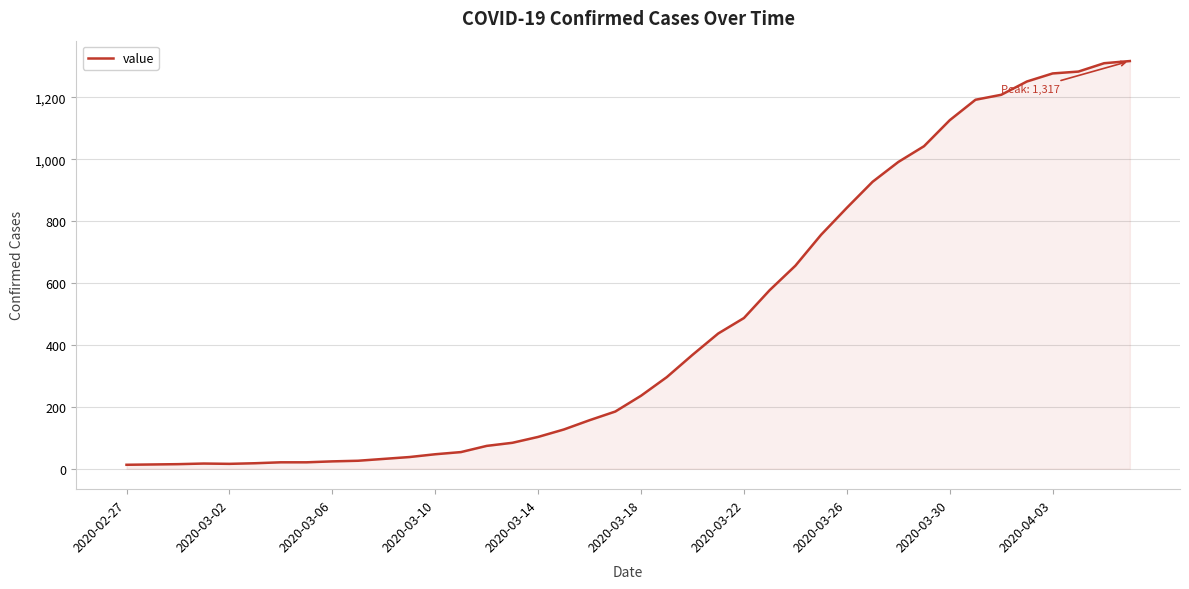

What is the average value?

467